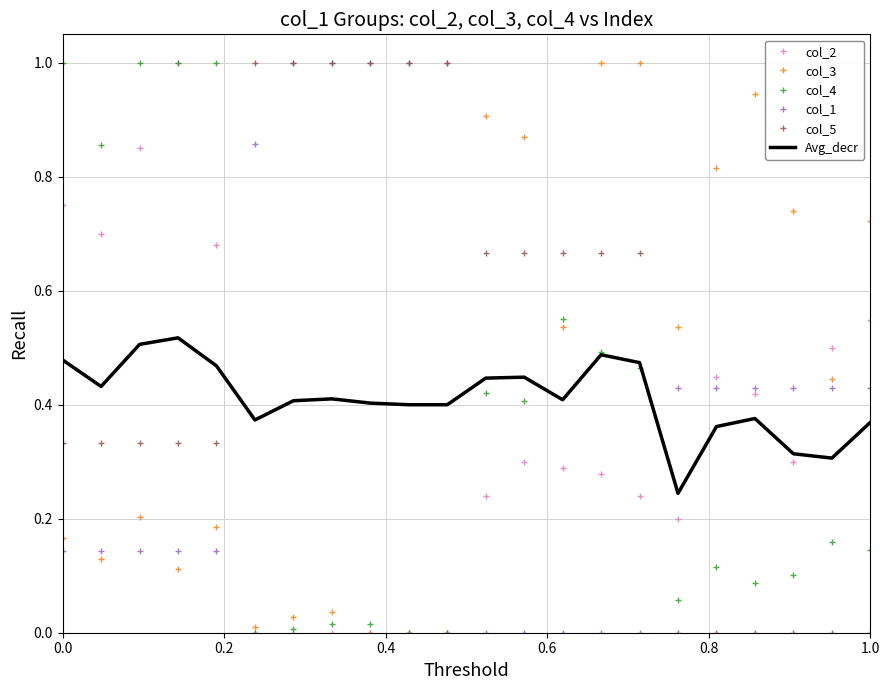

After their last crossing, which series has the higher values: col_4 or col_5?

col_4